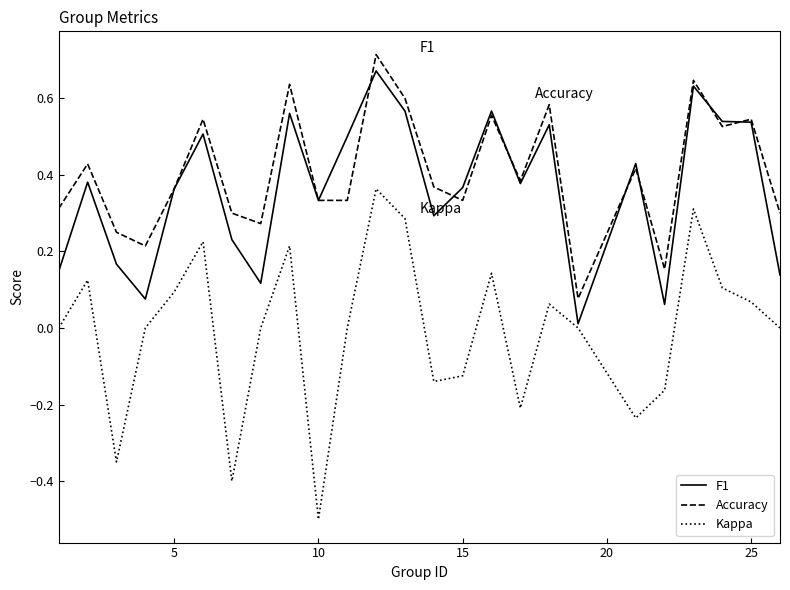

Which series has the largest range (max minus min)?

Kappa